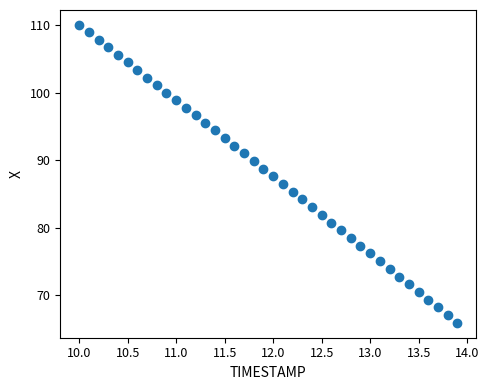

What is the range of X values (max minus min)?

3.9